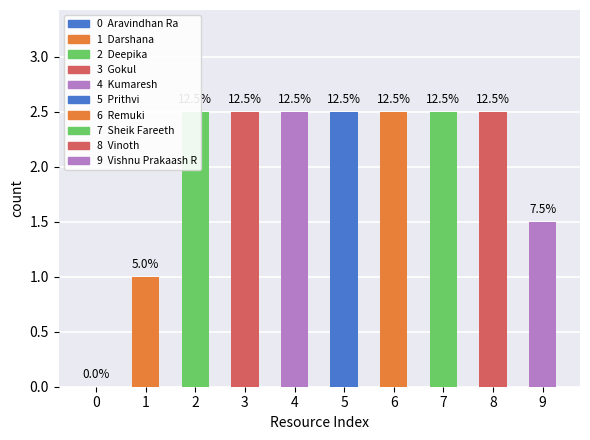

The chart shows a value of 3.7 at 4. True or false?

False